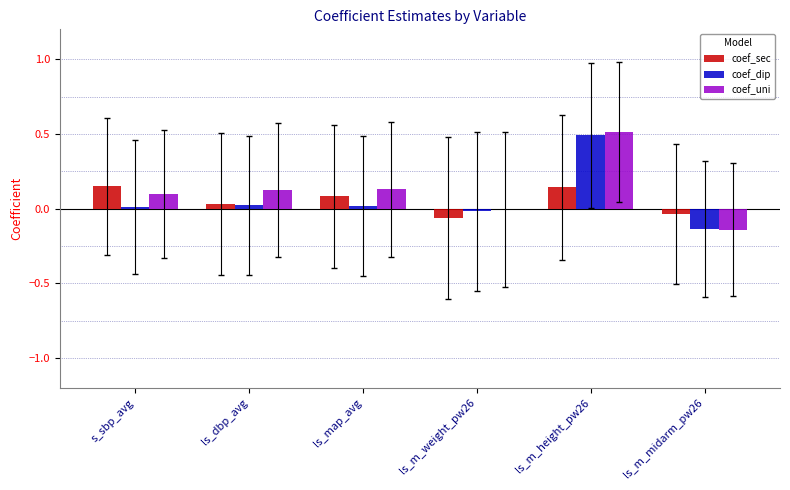

At which label does coef_sec first exceed 0?

s_sbp_avg